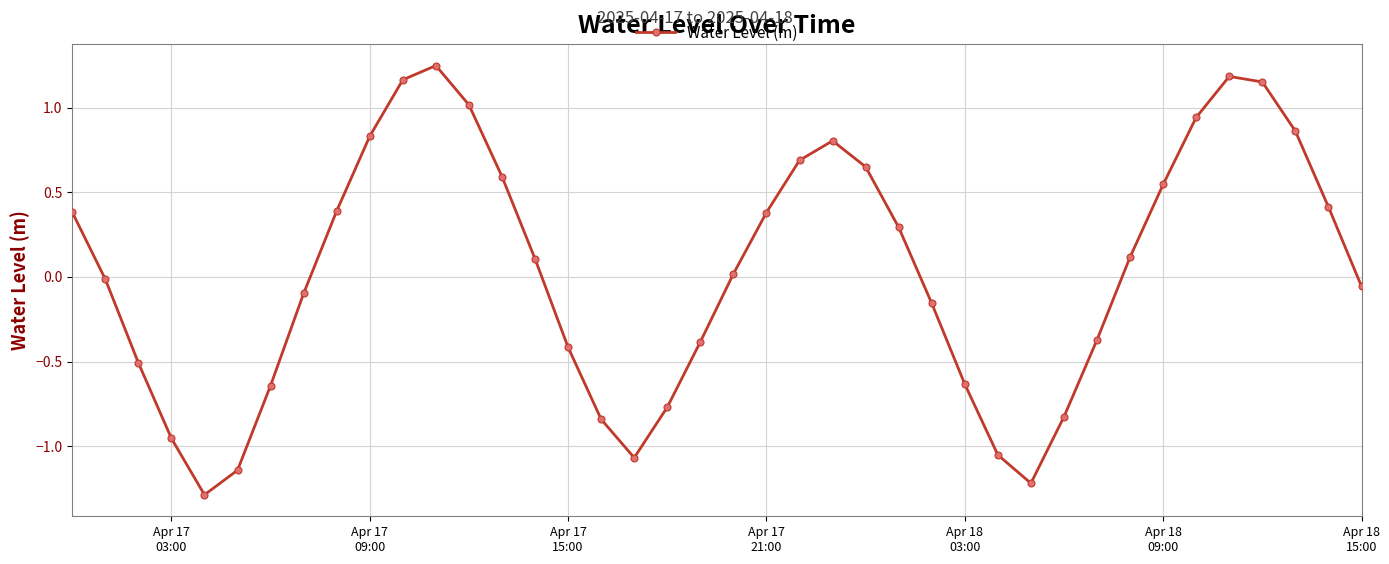

Count the number of data series in this chart.

1